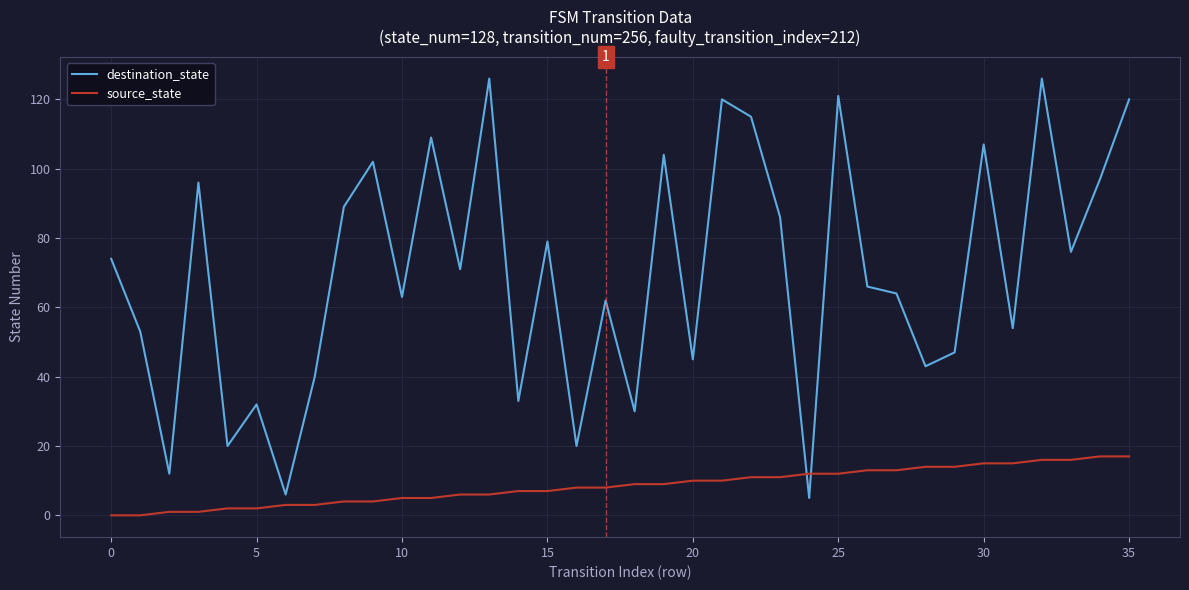

True or false: source_state and destination_state cross at least once.

True